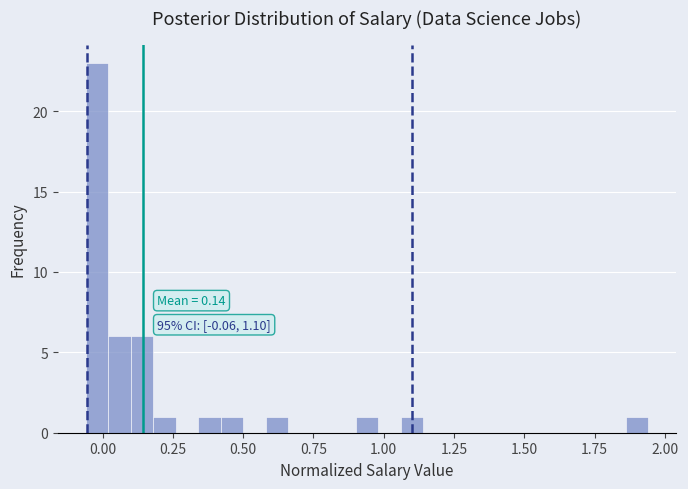

Around what value on the x-axis is the tallest bar? Give the approximate position of its centre, as read against the axis.

0.00